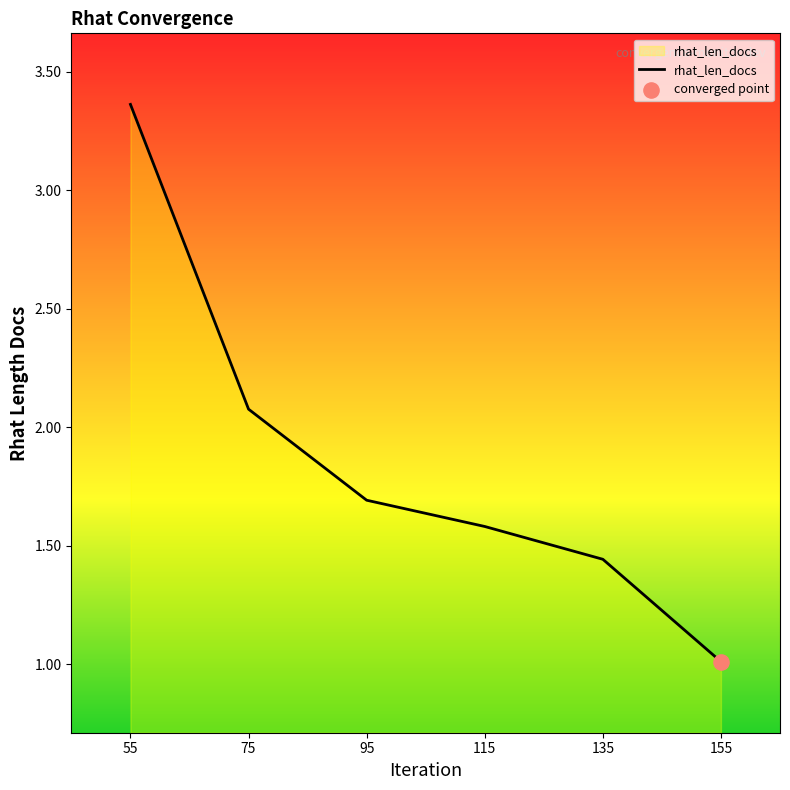

Between 155 and 55, which is larger?

55